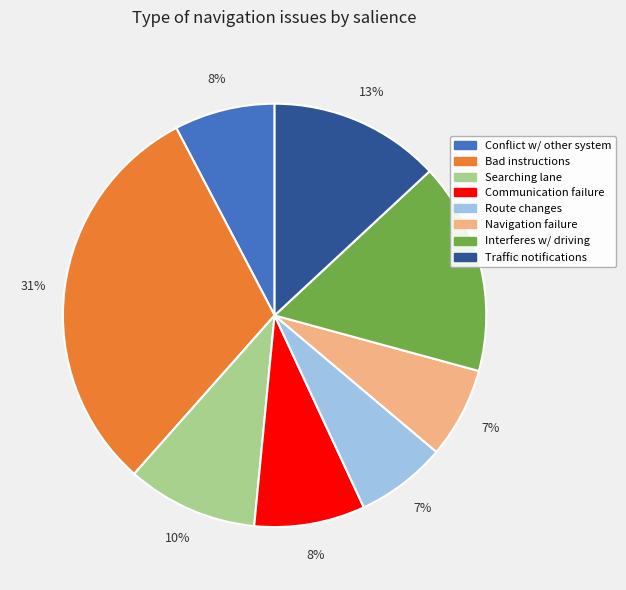

What percentage is the Traffic notifications slice, to the nearest percent?

13%